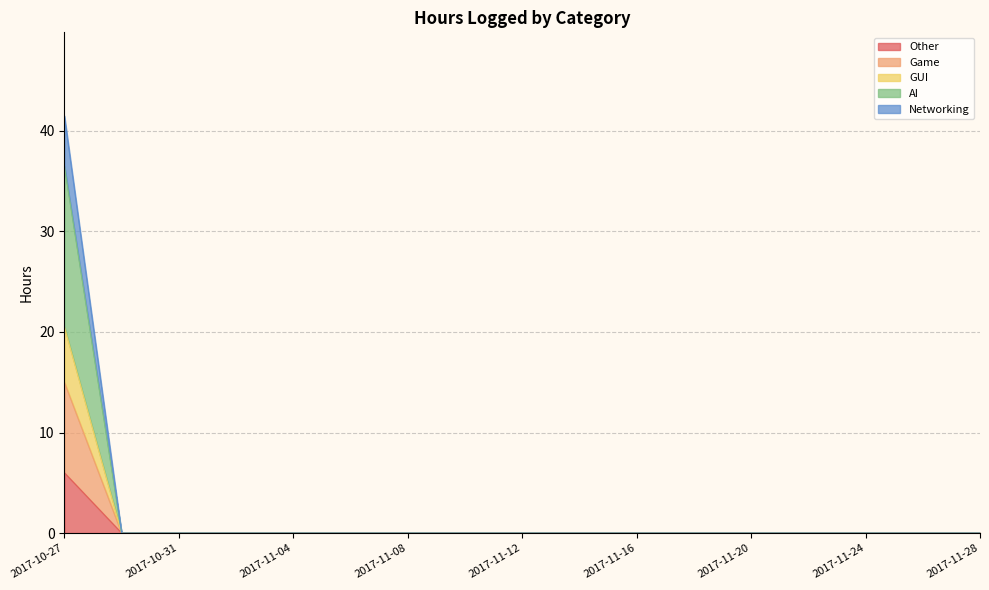

The GUI series shows -7.5 at 2017-11-14. True or false?

False